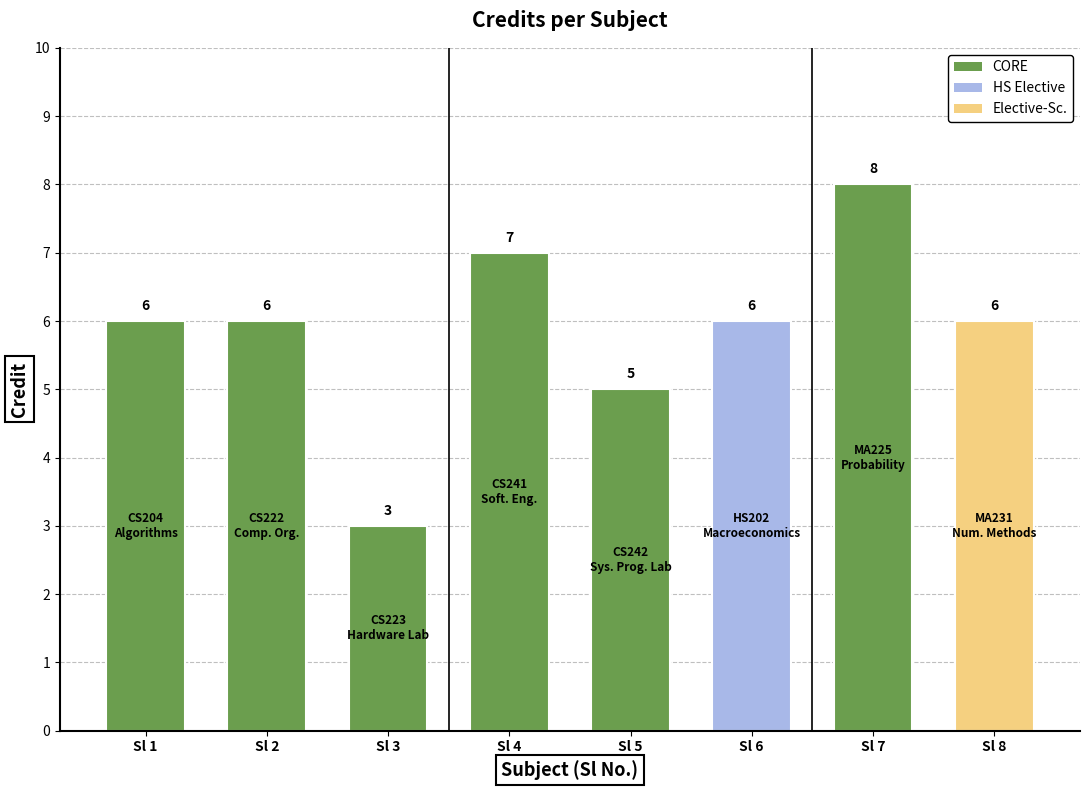

What is the difference between the second highest and second lowest values?

2